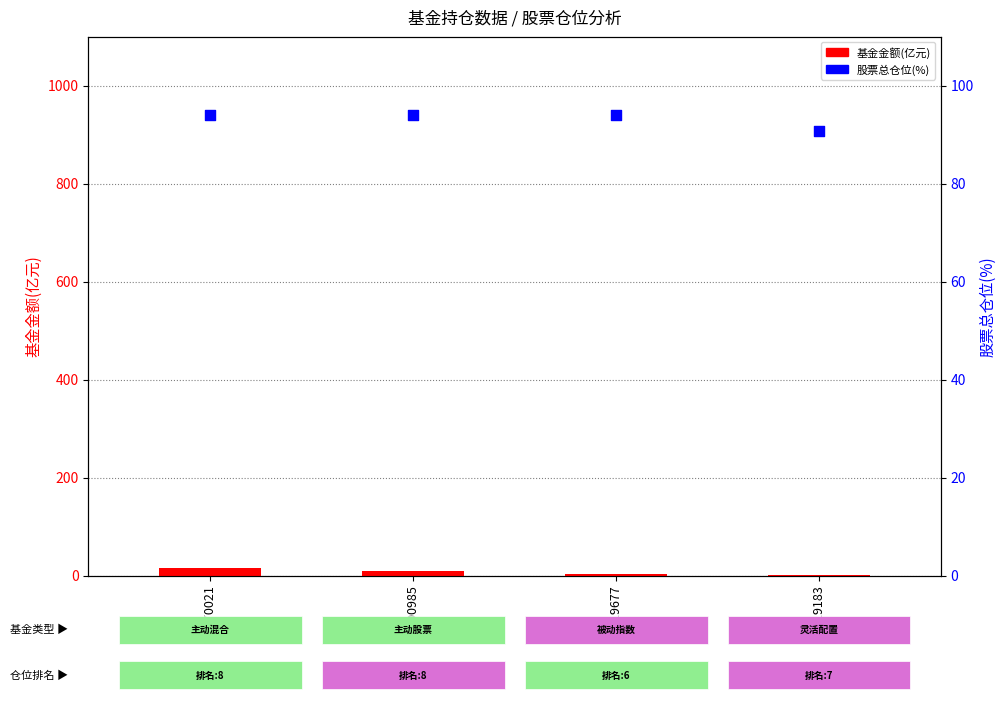

Which series reaches the maximum Y coordinate?

股票总仓位(%)